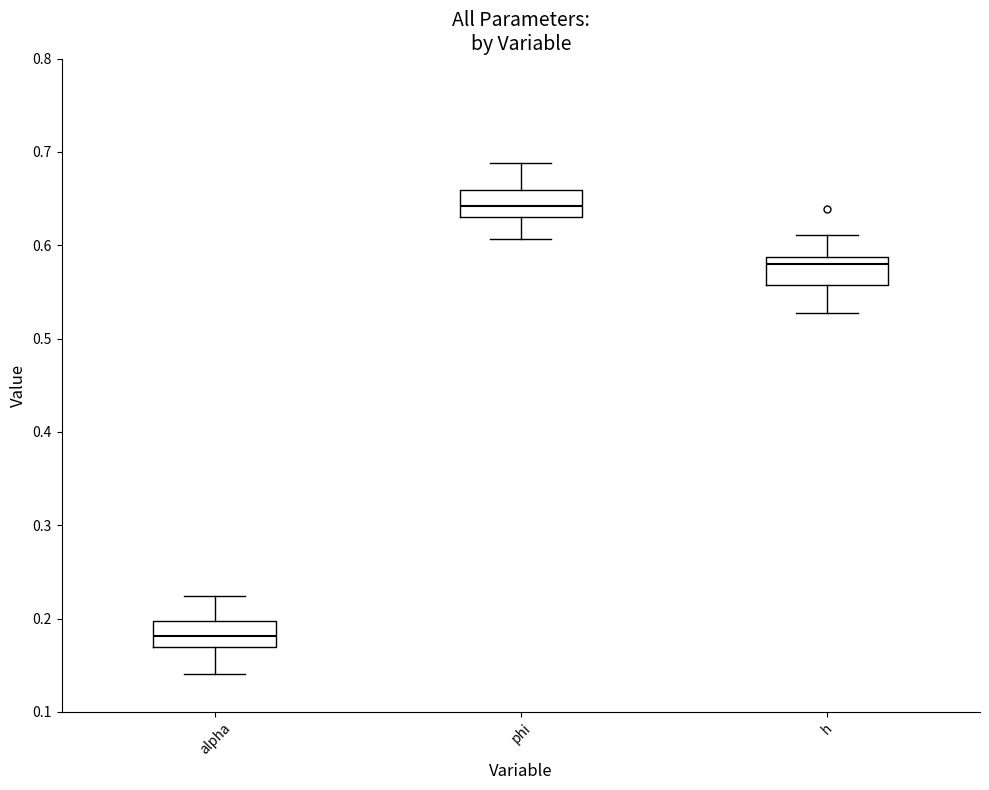

Reading left to right, transcribe this box plot: for each box, give where its median line is, the range the box spans, and where its two whiskers end, as read against the y-axis. The values are not printed on the chart, so give them approximately, as read against the axis.

alpha: median 0.18, box 0.17 to 0.20, whiskers 0.14 to 0.22
phi: median 0.64, box 0.63 to 0.66, whiskers 0.61 to 0.69
h: median 0.58, box 0.56 to 0.59, whiskers 0.53 to 0.61